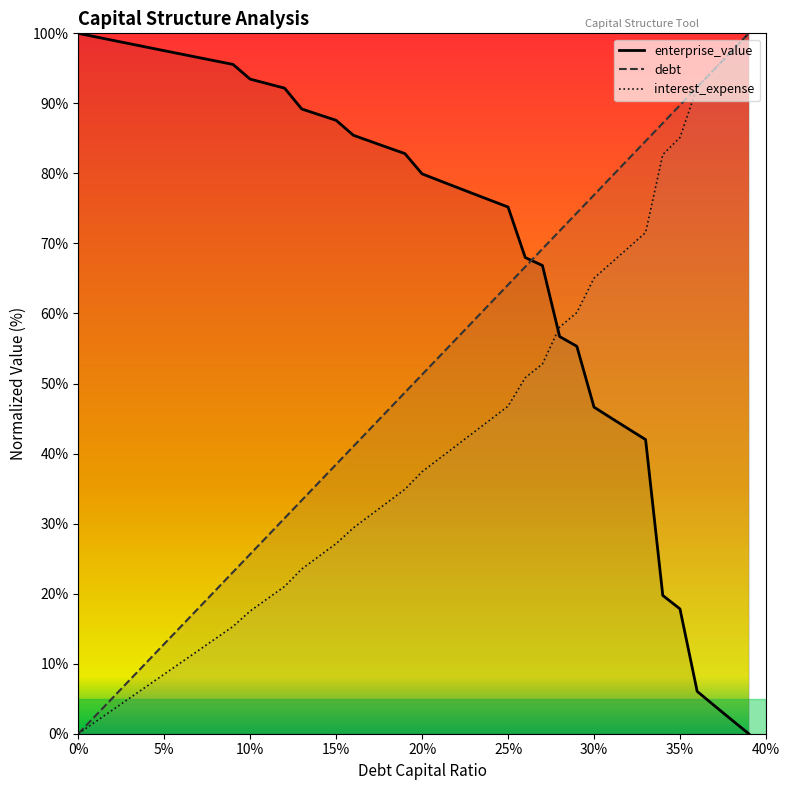

What is the difference between the maximum and second lowest values in the interest_expense series?

98.3